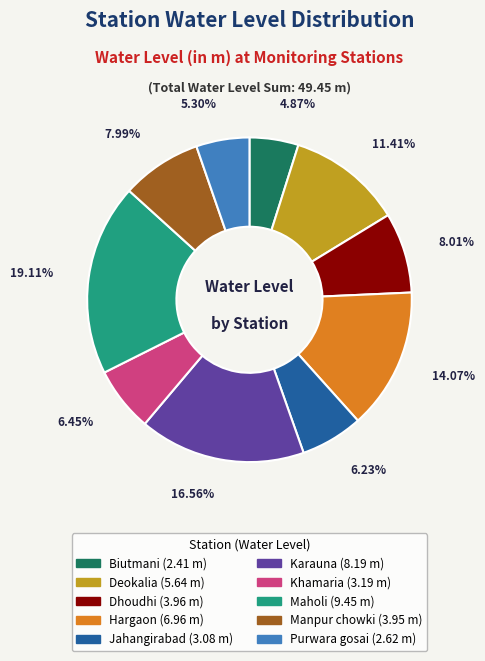

How many segments does this pie chart have?

10